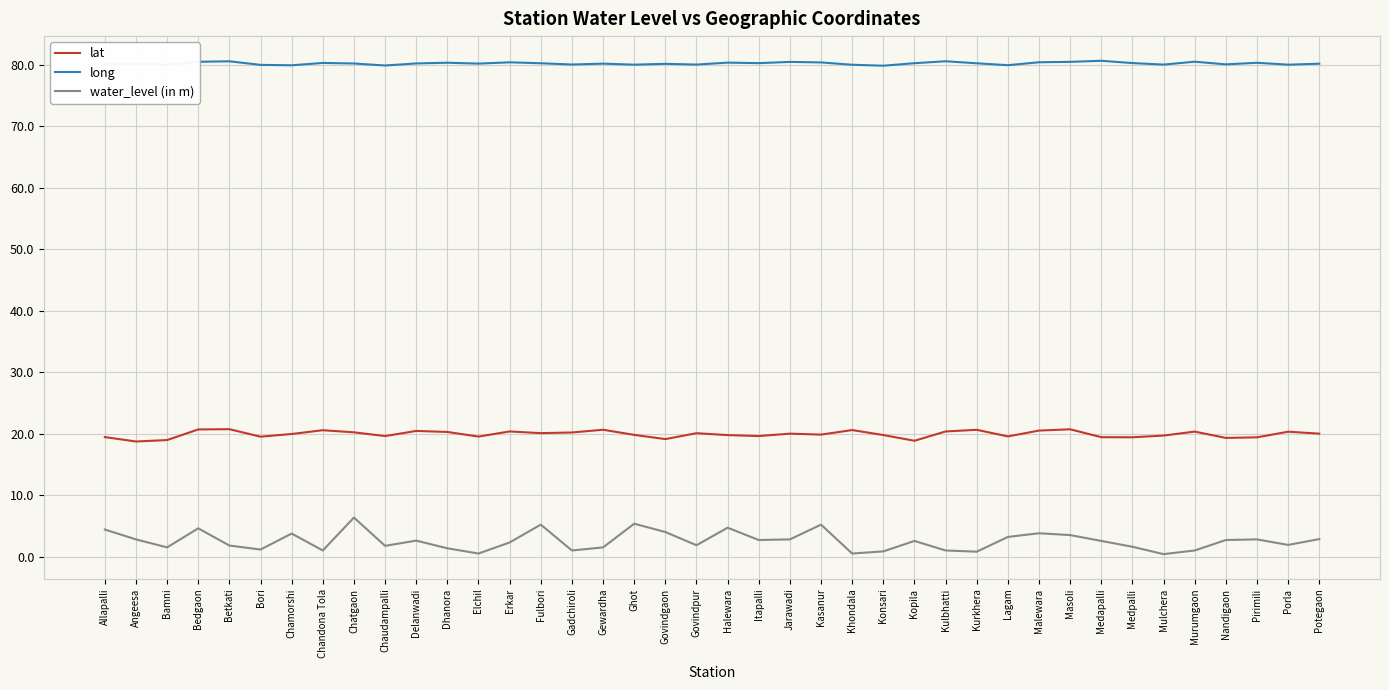

At how many categories does at least one series exceed 50?

40